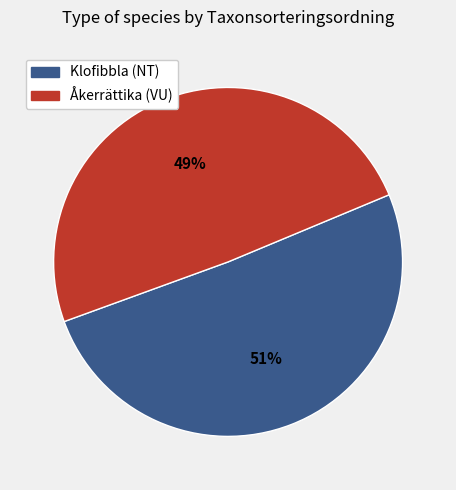

To the nearest percent, what percentage of the pie is Klofibbla (NT)?

51%